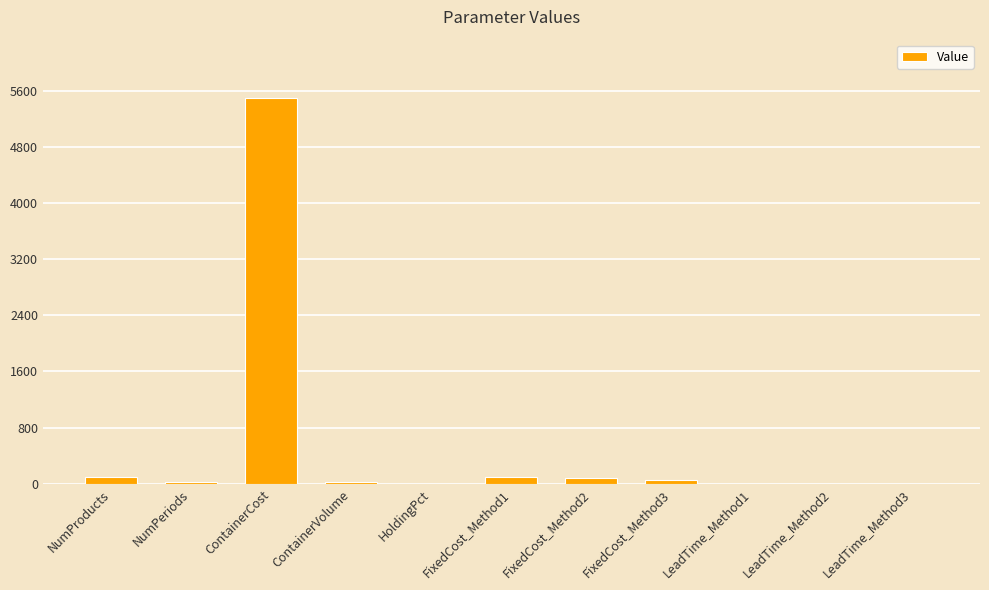

What is the approximate value at ContainerCost?

5500.0